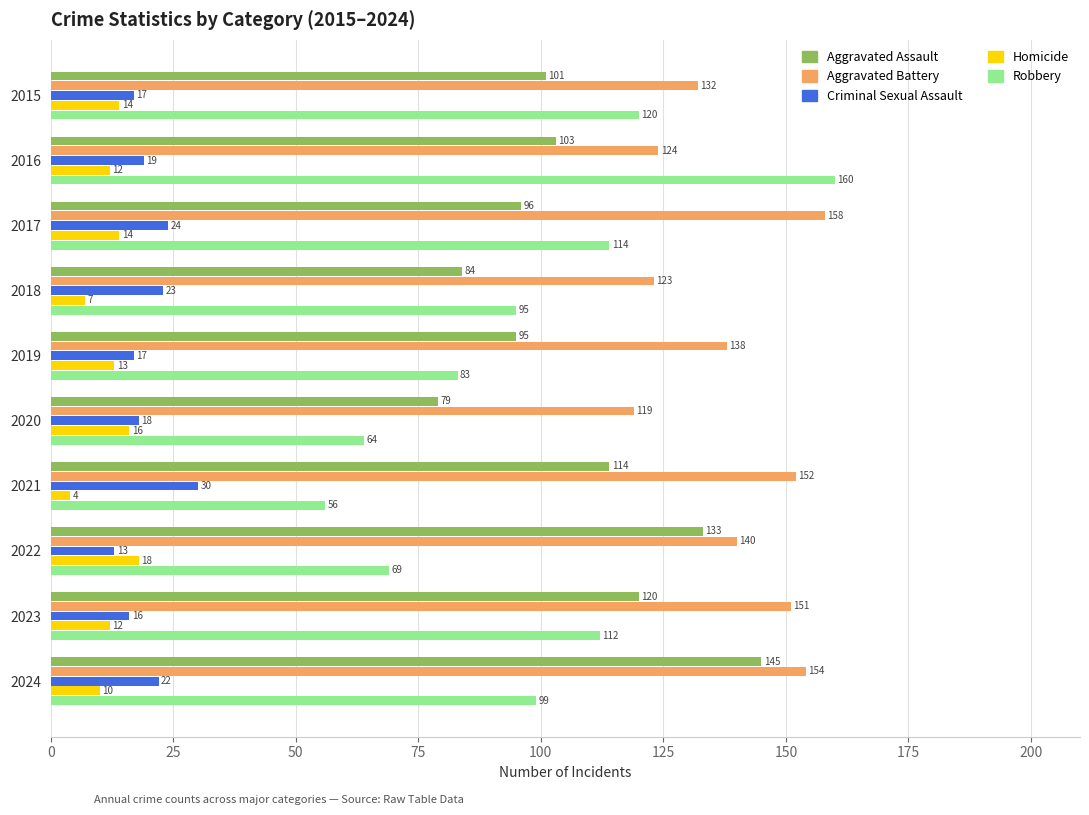

What is the difference between the second highest and second lowest values in the Aggravated Assault series?

49